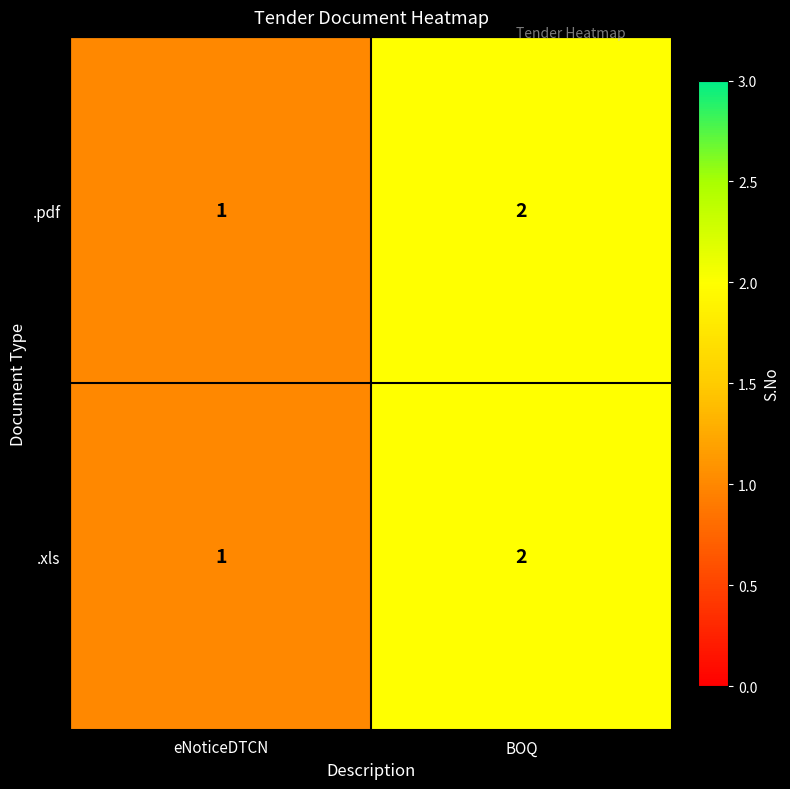

Where is .xls nearest to the value 1?

eNoticeDTCN